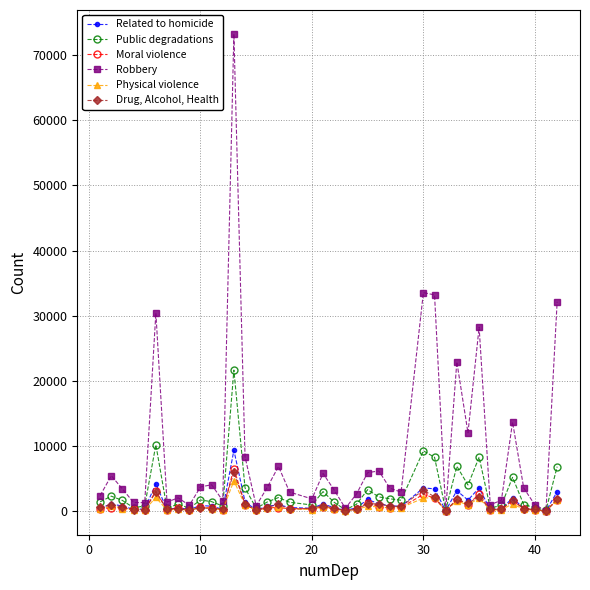

List the series in order of their peak value, lowest first.

Physical violence, Drug, Alcohol, Health, Moral violence, Related to homicide, Public degradations, Robbery